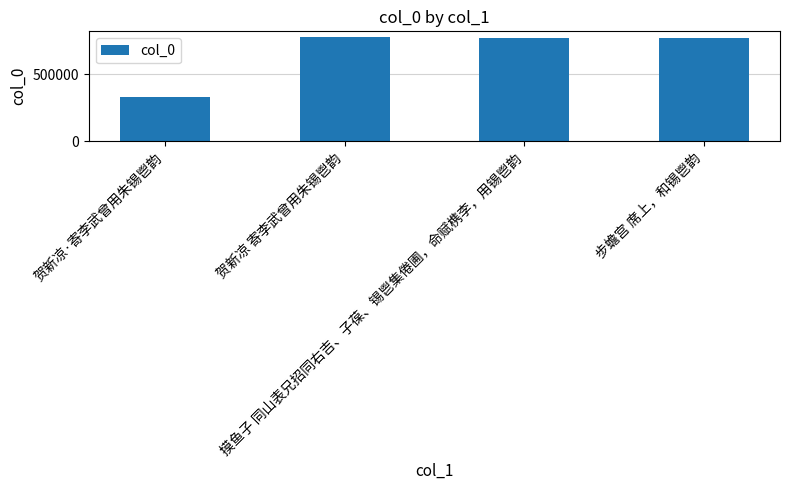

What is the value of the 1st bar from the left?

331993